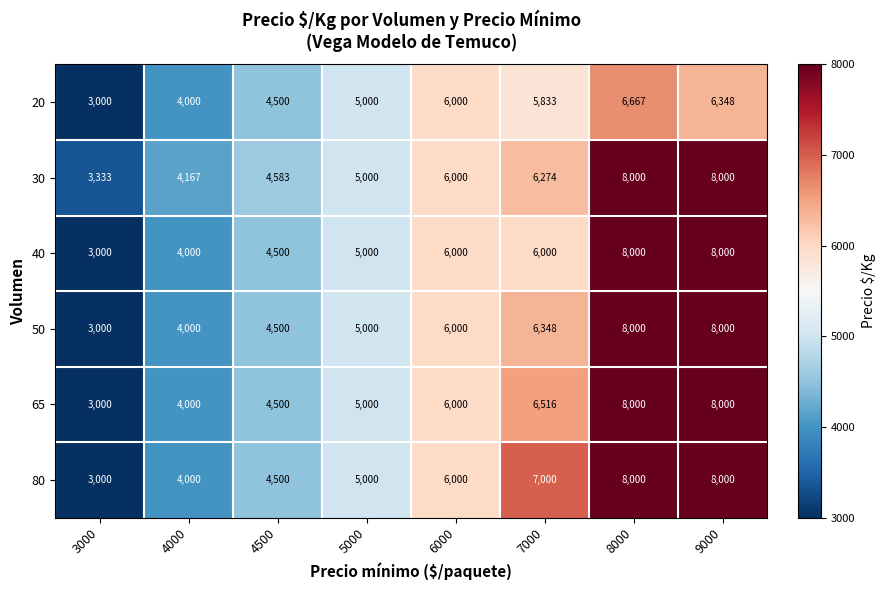

How many series are shown in this chart?

6